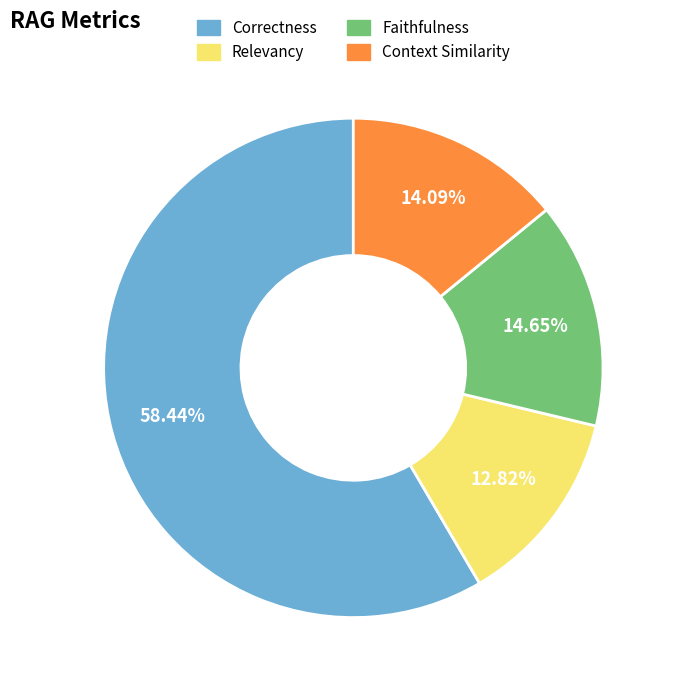

Is there a majority slice in this chart?

Yes